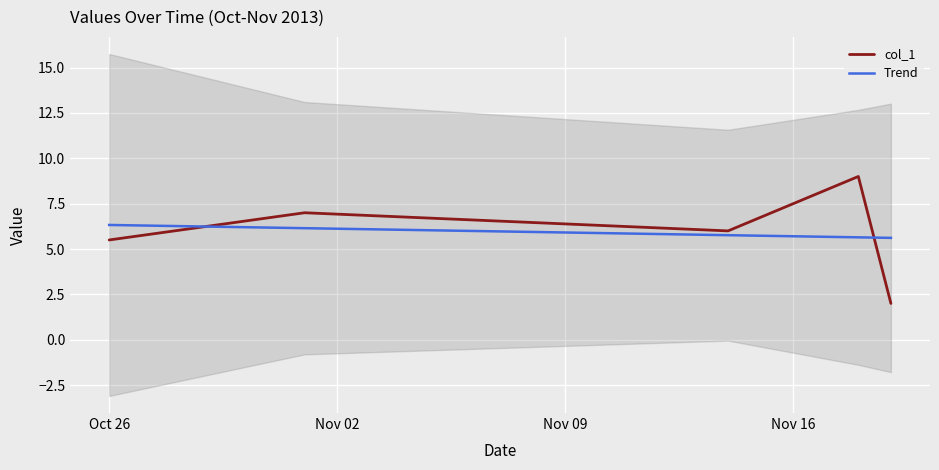

How many intersections are there between Trend and col_1?

2